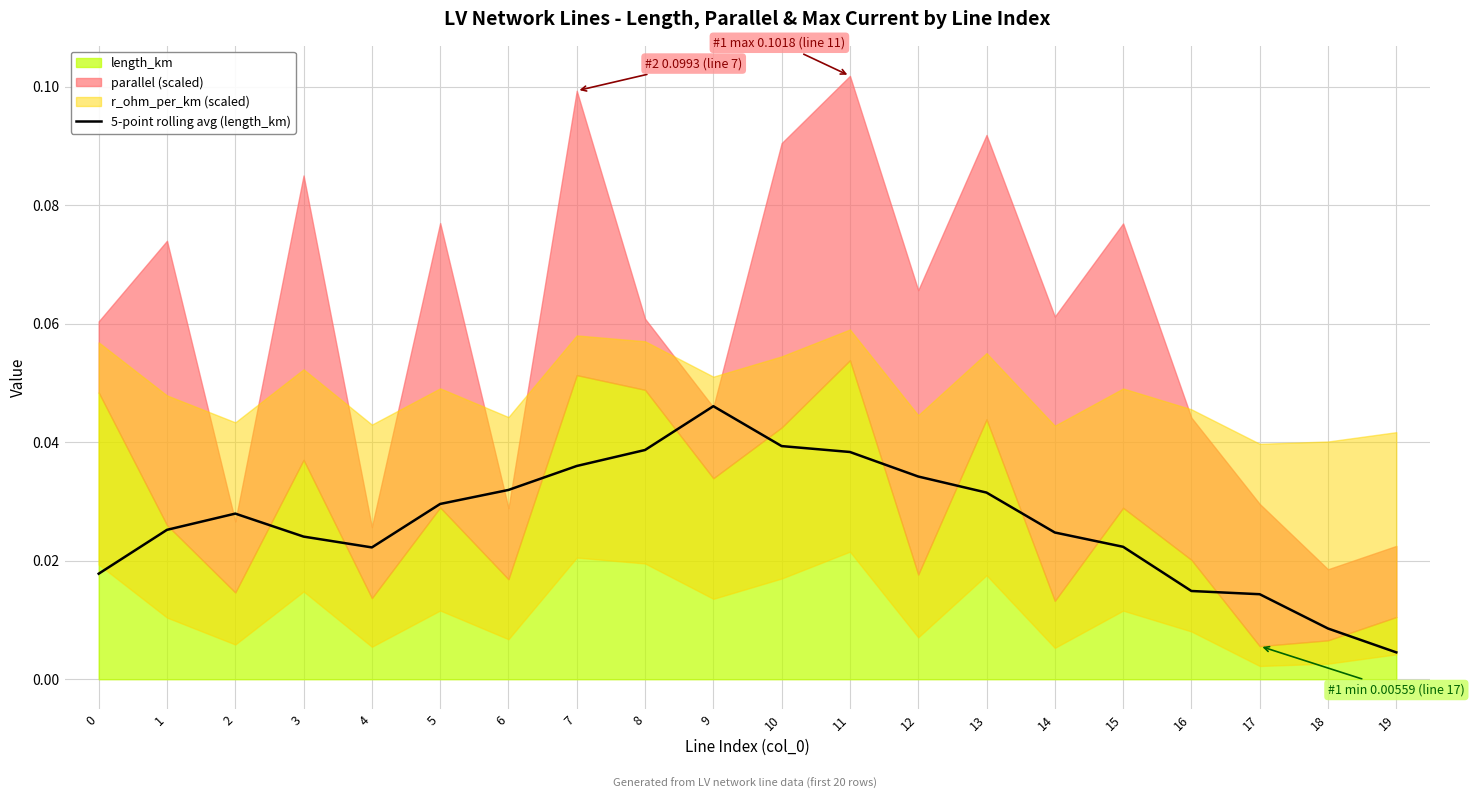

Which category has the lowest value in the 5-point rolling avg (length_km) series?

19